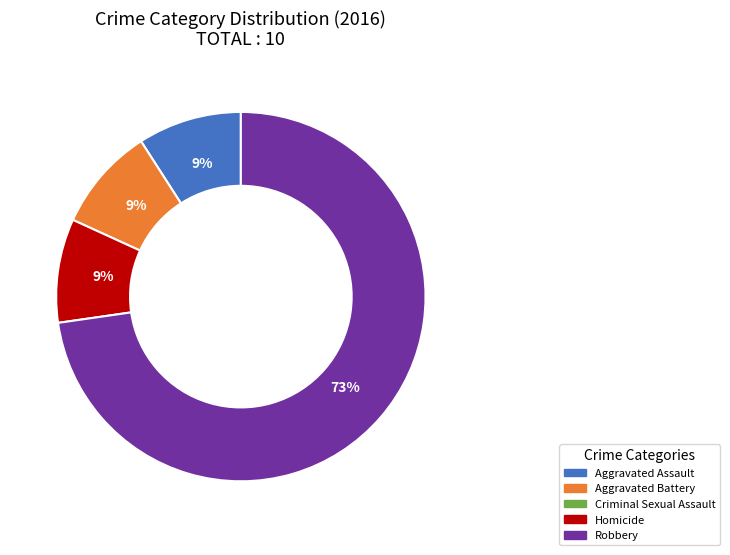

To the nearest percent, what is the difference between the largest and smallest slice percentages?

64%